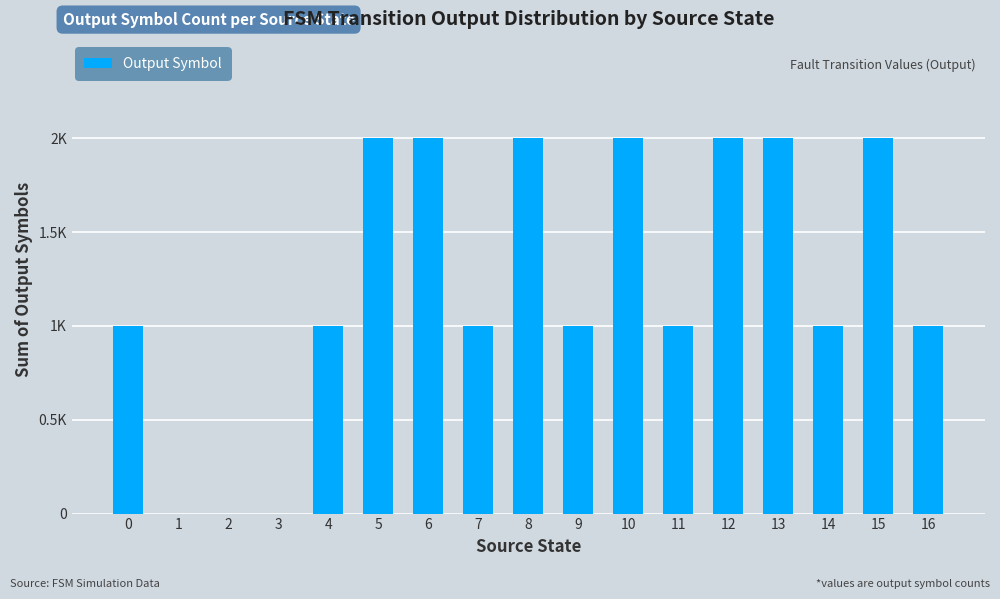

Count the values in the range 1 to 2.

14